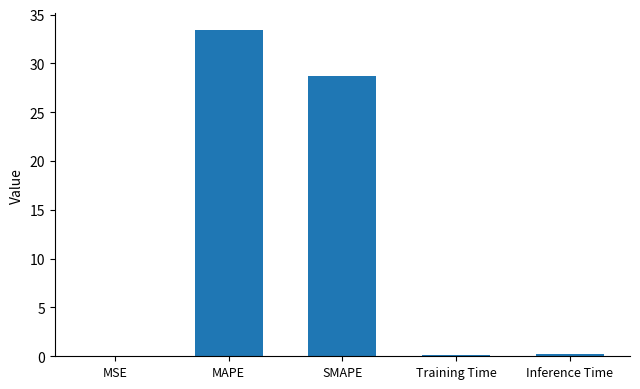

Where is the data nearest to the value 16?

SMAPE